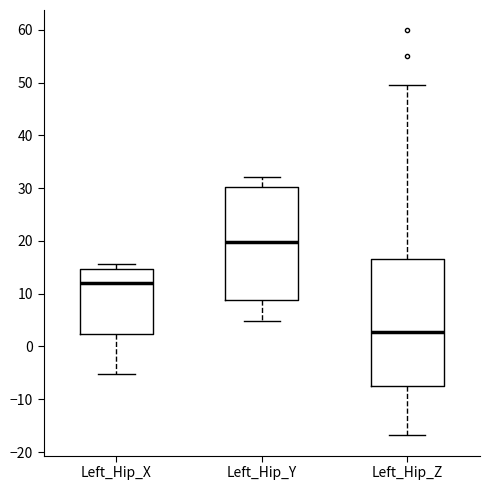

Reading left to right, read every box against the y-axis: the position of its median line, the range the box covers, and the ends of its whiskers. The values are not printed on the chart, so give them approximately, as read against the axis.

Left_Hip_X: median 12, box 2 to 15, whiskers -5 to 16
Left_Hip_Y: median 20, box 9 to 30, whiskers 5 to 32
Left_Hip_Z: median 3, box -8 to 17, whiskers -17 to 49